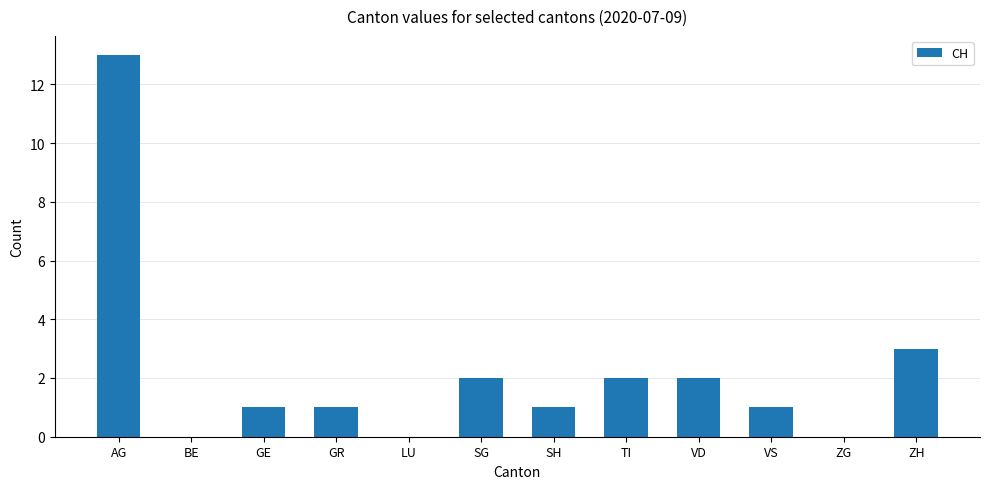

Where does the data first go above 1?

AG